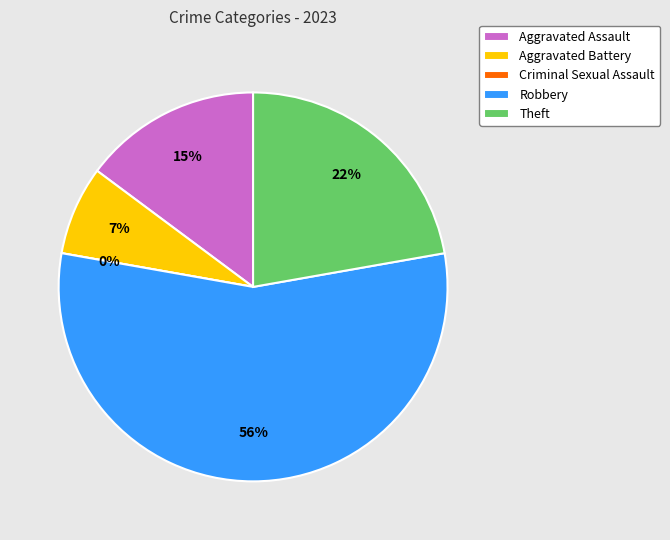

How much of the chart is everything except Robbery?

44.4%